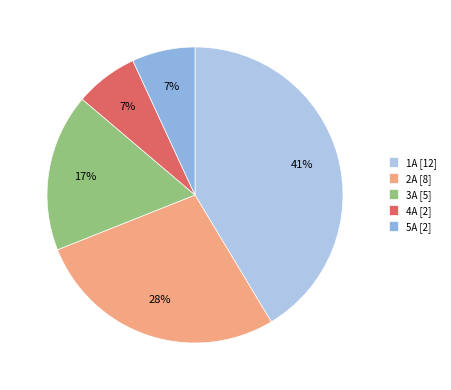

Count the number of slices in the pie.

5